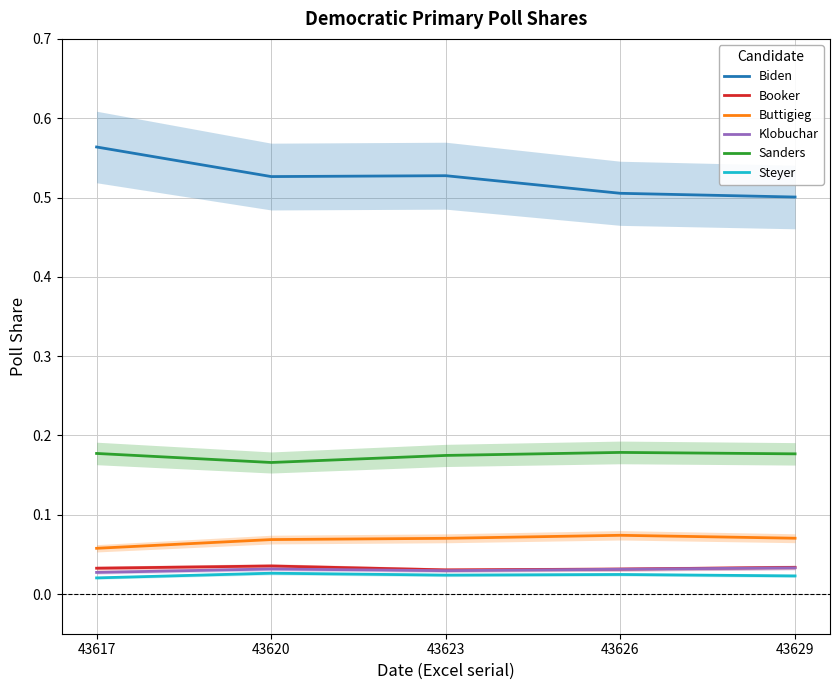

True or false: Booker and Sanders cross at least once.

False